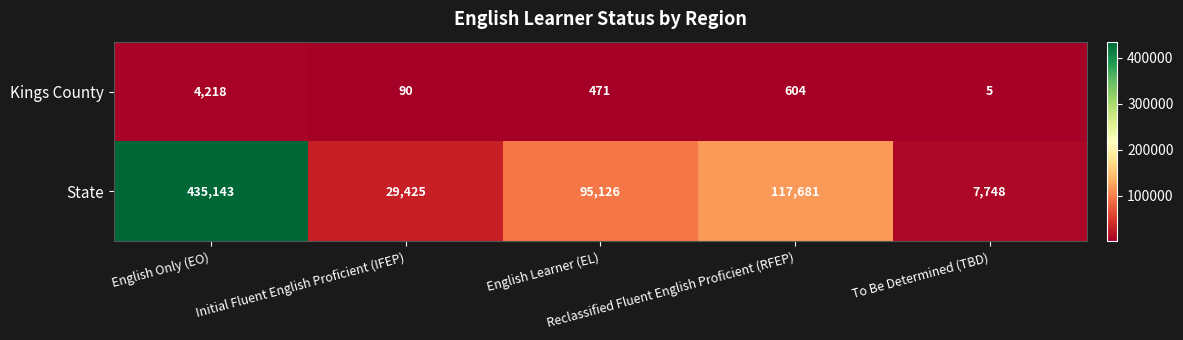

At how many categories does at least one series exceed 62766?

3